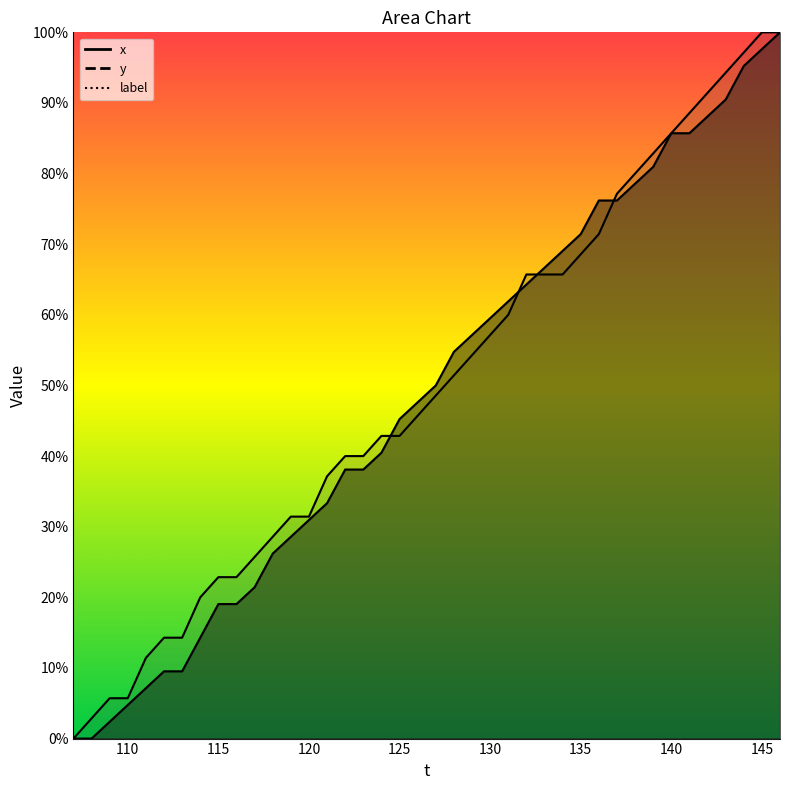

What value does the y series have at 109?

5.7